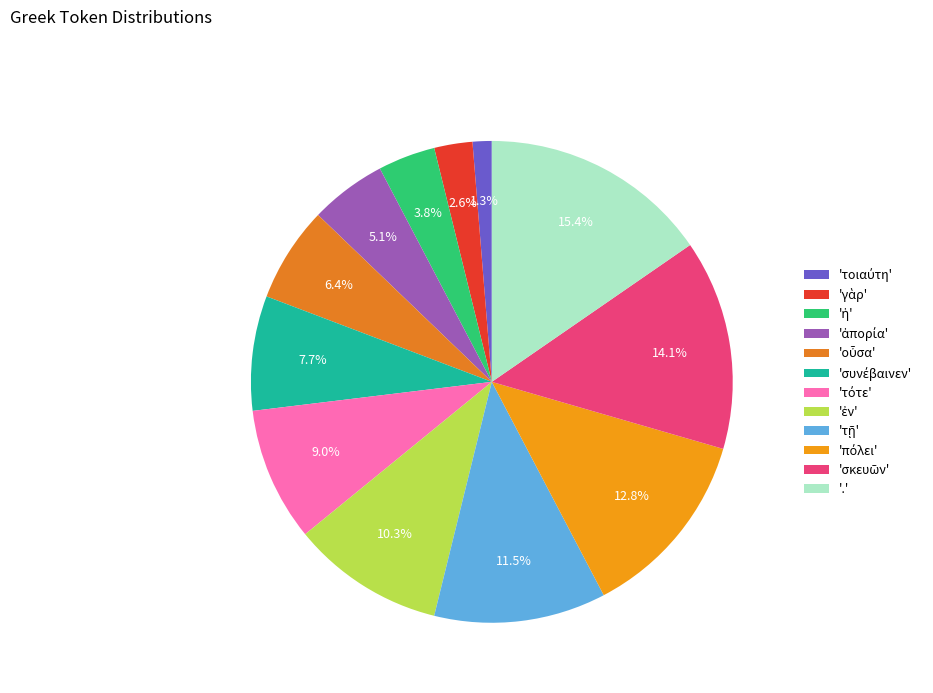

How many slices are in this pie chart?

12